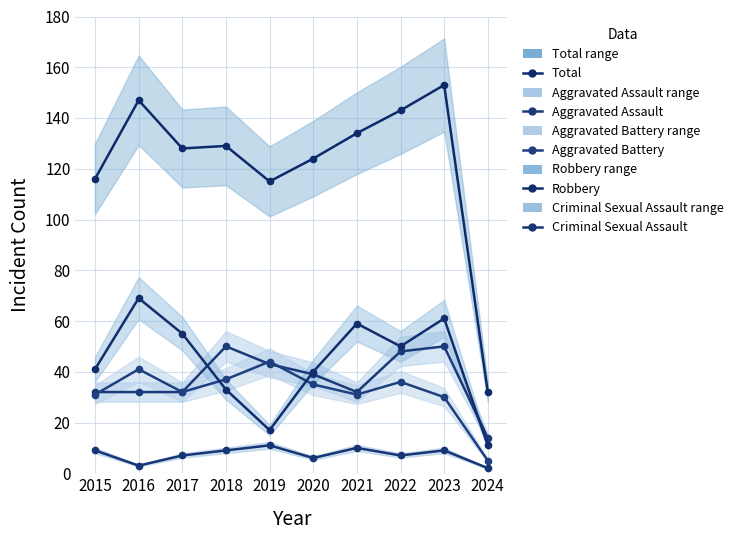

Reading right to left, extract all data points from this chart.

Total: 32	153	143	134	124	115	129	128	147	116
Aggravated Assault: 14	50	48	32	39	43	50	32	32	32
Aggravated Battery: 5	30	36	31	35	44	37	32	41	31
Robbery: 11	61	50	59	40	17	33	55	69	41
Criminal Sexual Assault: 2	9	7	10	6	11	9	7	3	9